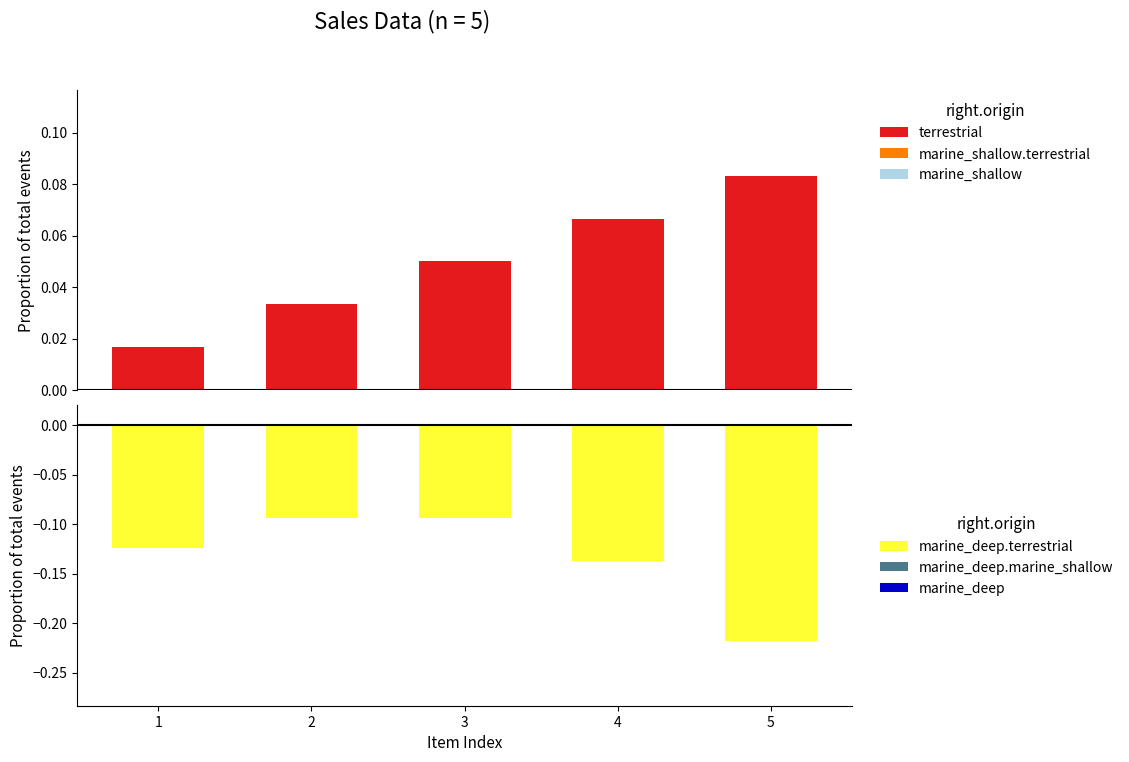

Which series changed the most between 2 and 5?

marine_deep.terrestrial